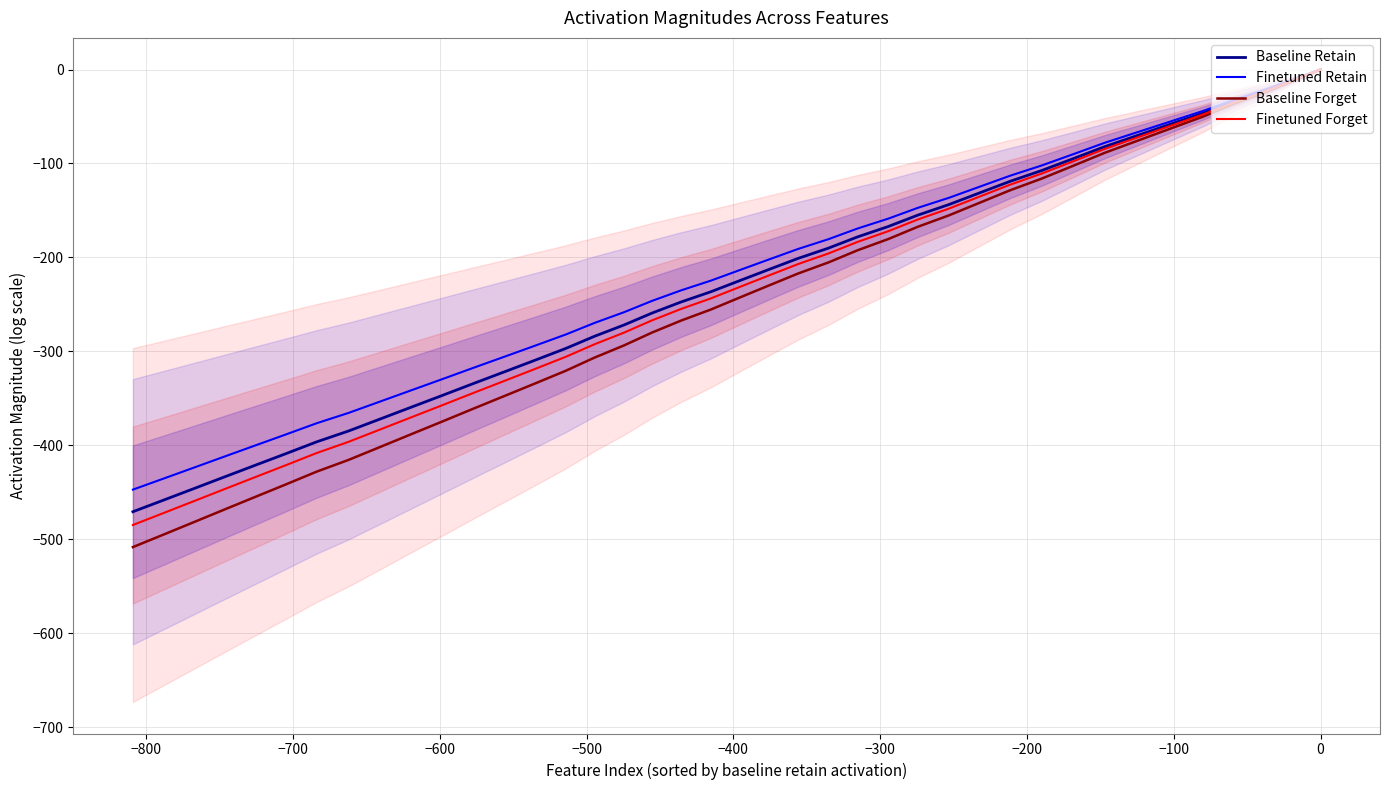

How many lines are shown in the chart?

4